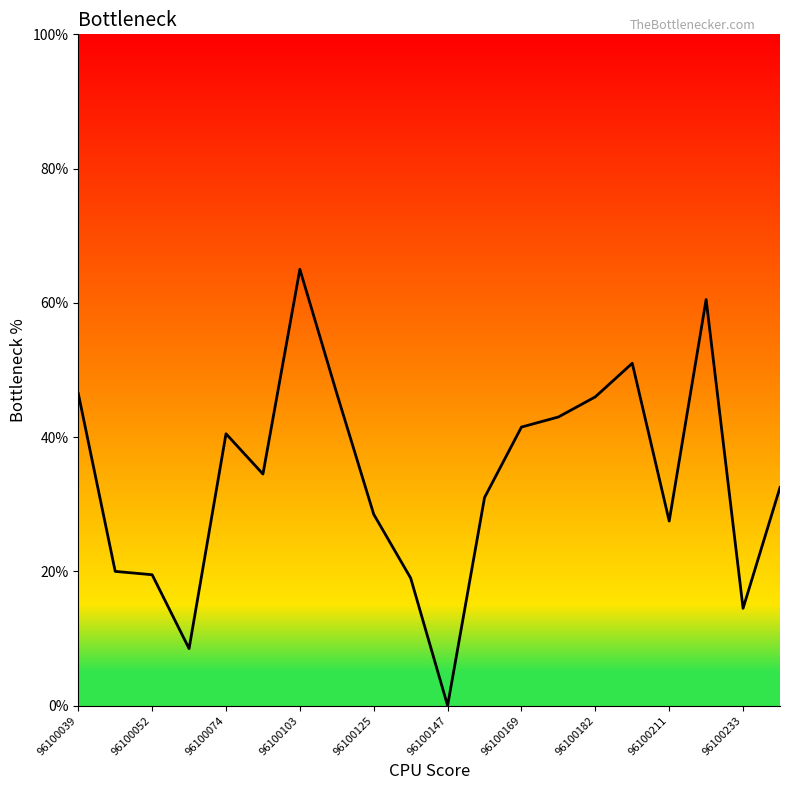

What is the difference between the maximum and minimum values?

65.0